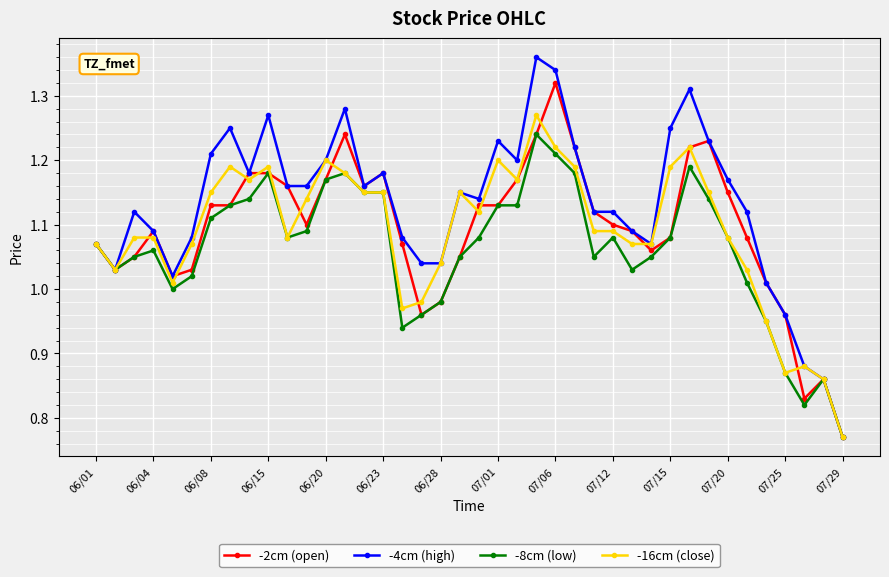

How many lines are shown in the chart?

4